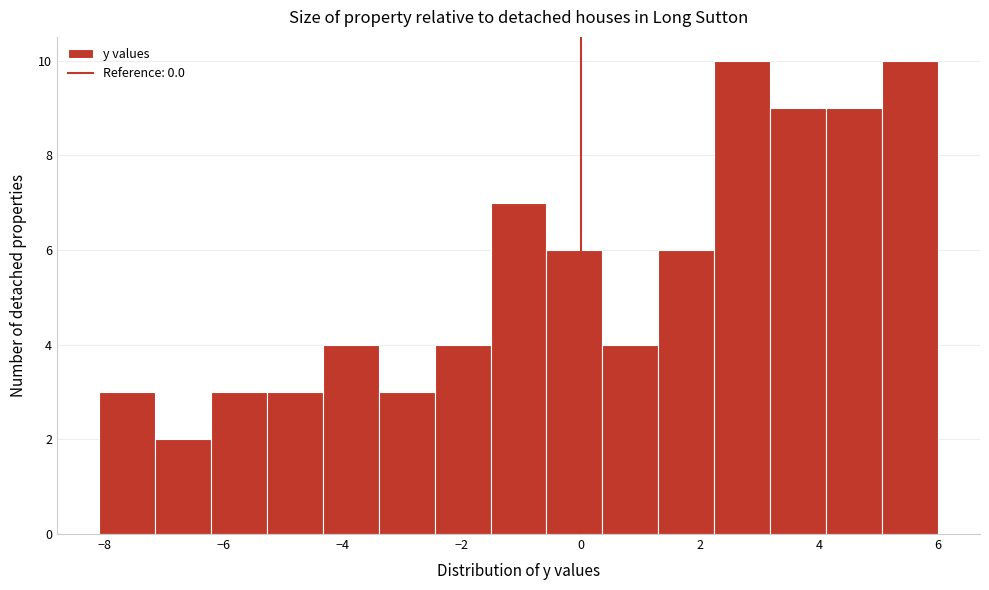

Reading left to right, list every bar in this chart as the range it spans on the x-axis followed by its height. Neither the bar edges nor the heights are printed on the chart, so give them approximately, as read against the axes.

-8.10 to -7.16: 3
-7.16 to -6.22: 2
-6.22 to -5.28: 3
-5.28 to -4.34: 3
-4.34 to -3.40: 4
-3.40 to -2.46: 3
-2.46 to -1.52: 4
-1.52 to -0.58: 7
-0.58 to 0.36: 6
0.36 to 1.30: 4
1.30 to 2.24: 6
2.24 to 3.18: 10
3.18 to 4.12: 9
4.12 to 5.06: 9
5.06 to 6.00: 10